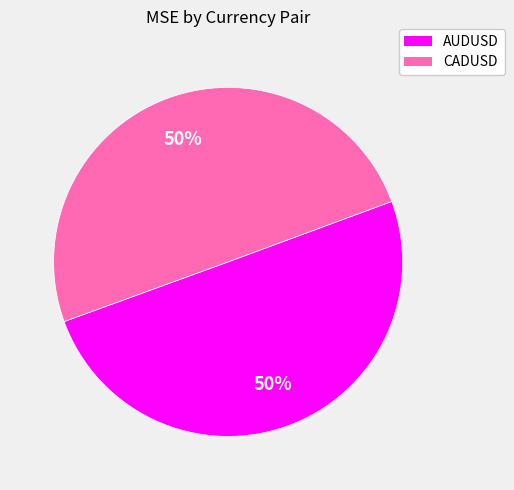

Is it true that AUDUSD is 62% of the pie?

False